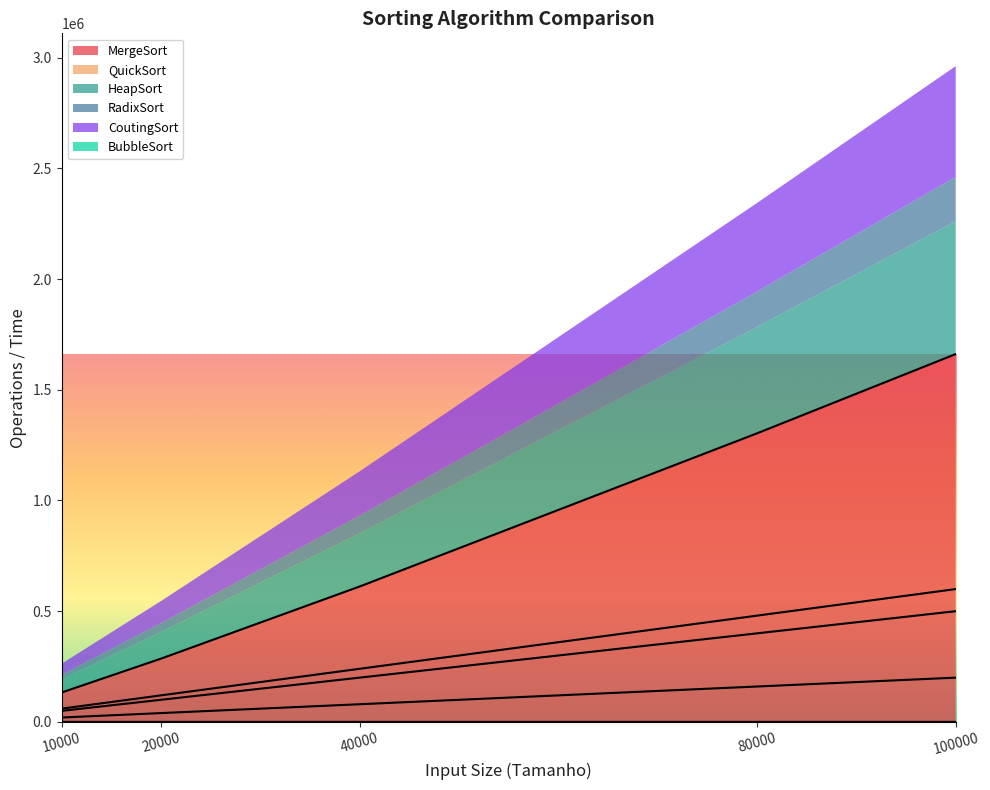

How many lines are shown in the chart?

5